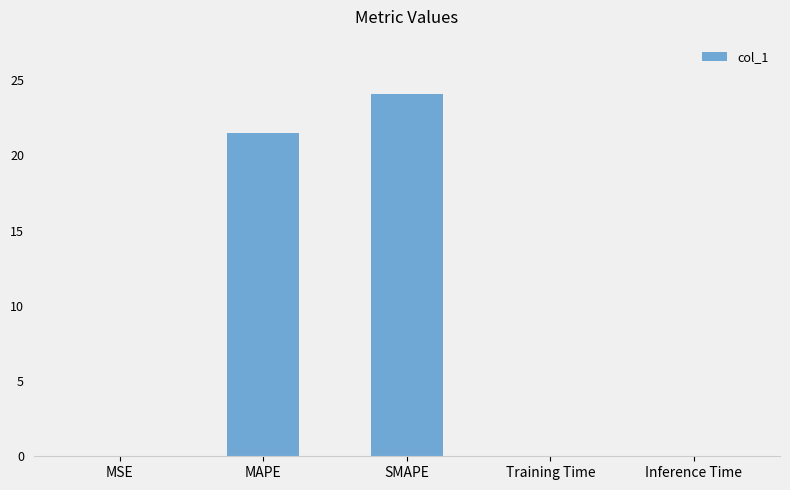

The value at MSE is 0.0. True or false?

True